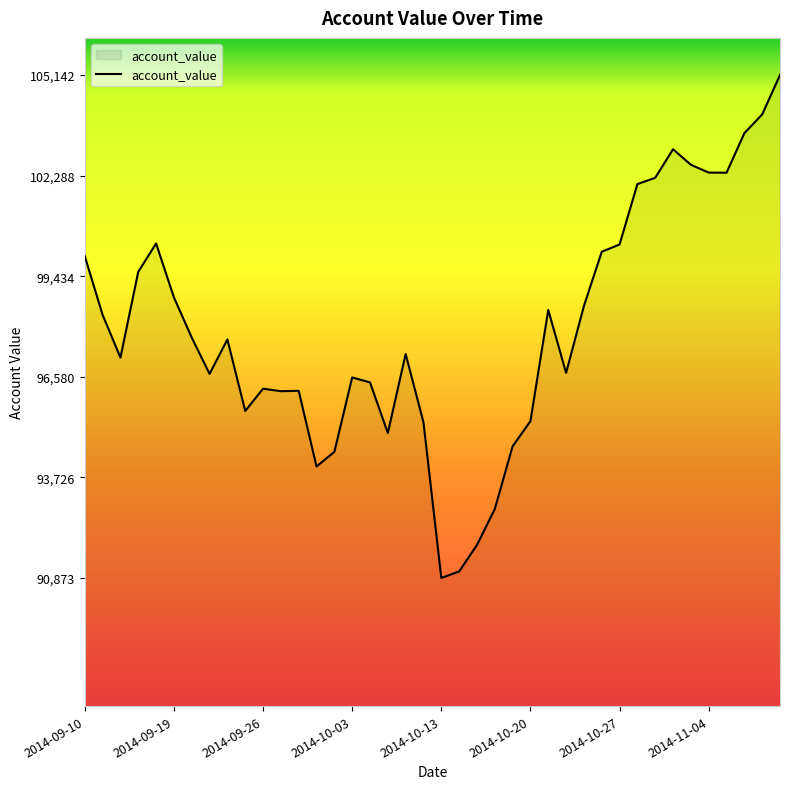

What is the difference between the maximum and minimum values?

14269.0